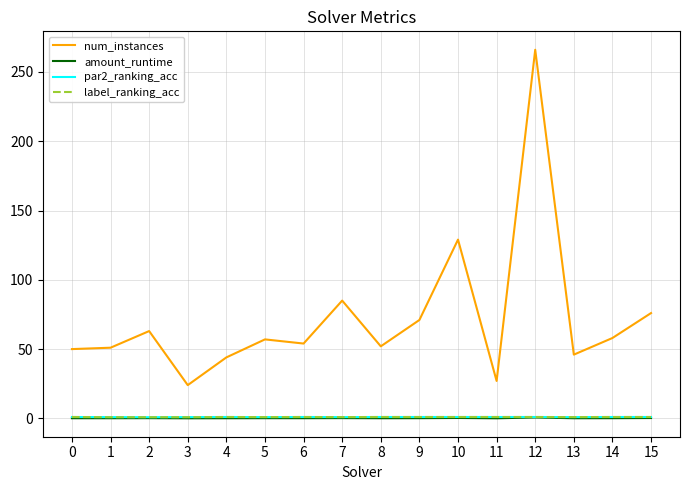

What is the difference between the second highest and second lowest values in the par2_ranking_acc series?

0.1